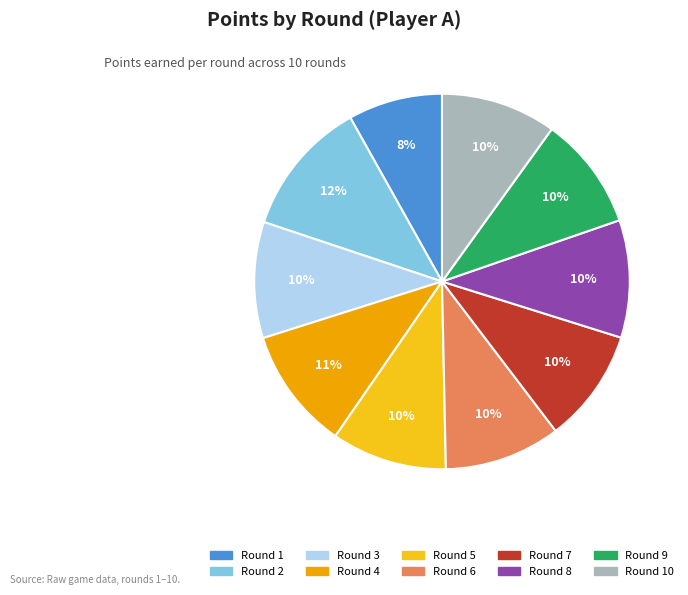

How many segments does this pie chart have?

10